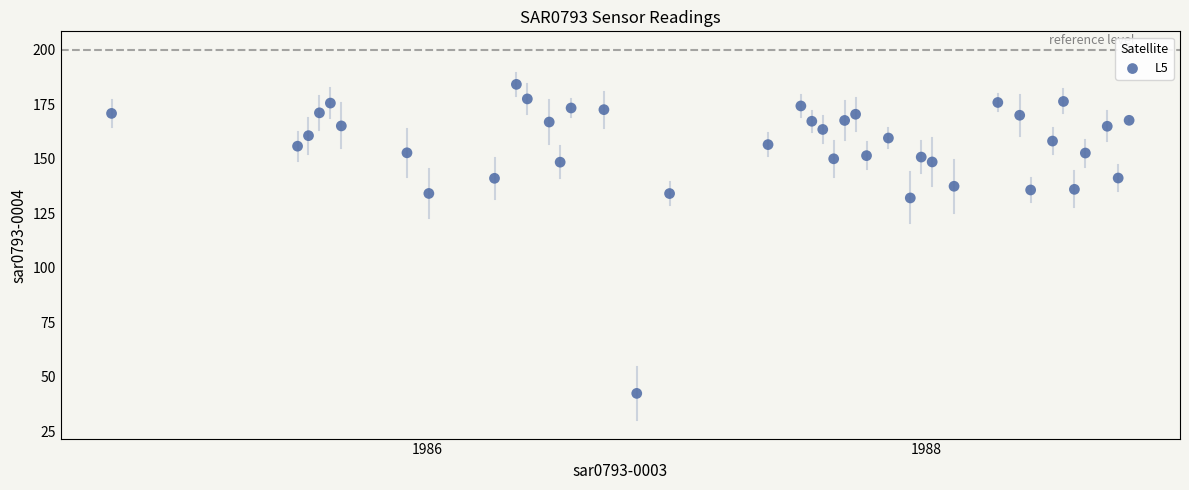

What Y value in the scatter plot is closest to 113?

132.1